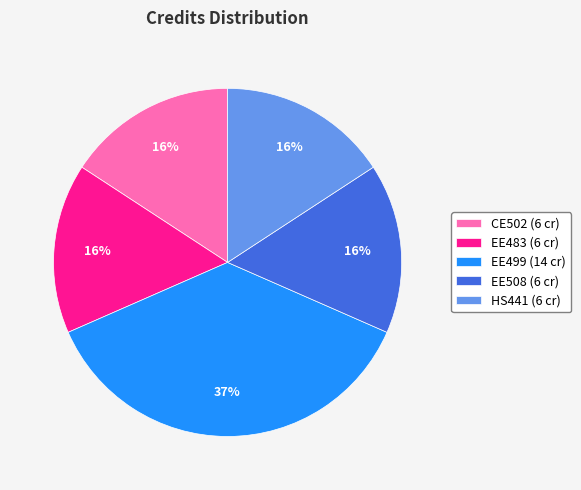

To the nearest percent, what percentage of the pie is HS441?

16%